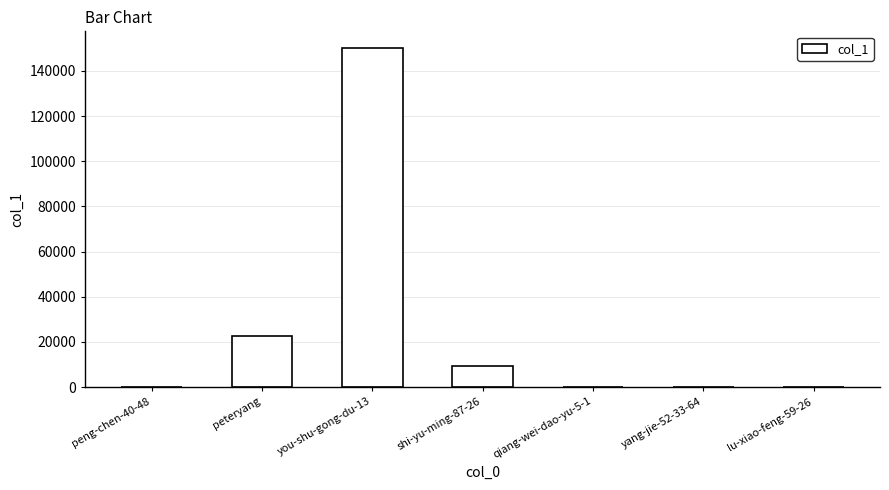

Which label corresponds to the largest value in the chart?

you-shu-gong-du-13